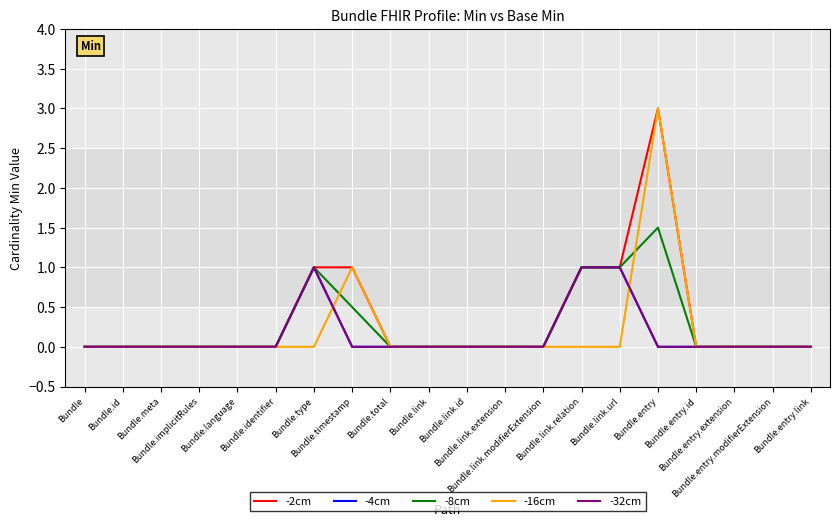

Which has a higher value, Bundle.timestamp or Bundle.language?

Bundle.timestamp